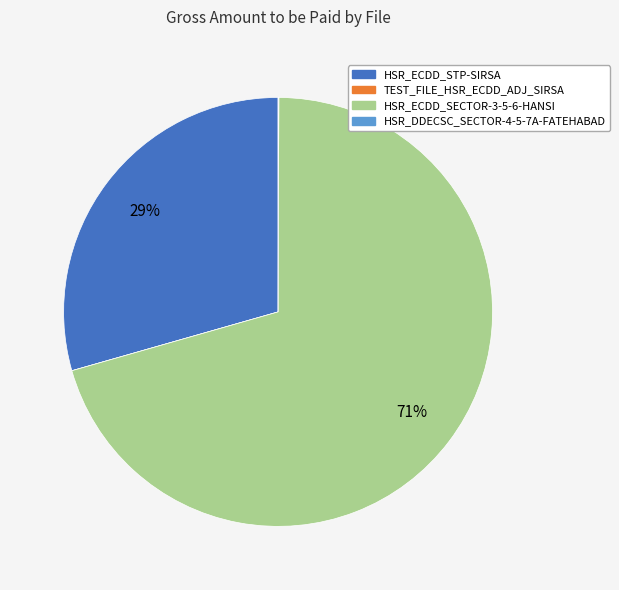

Is there any slice that represents more than half of the pie?

Yes